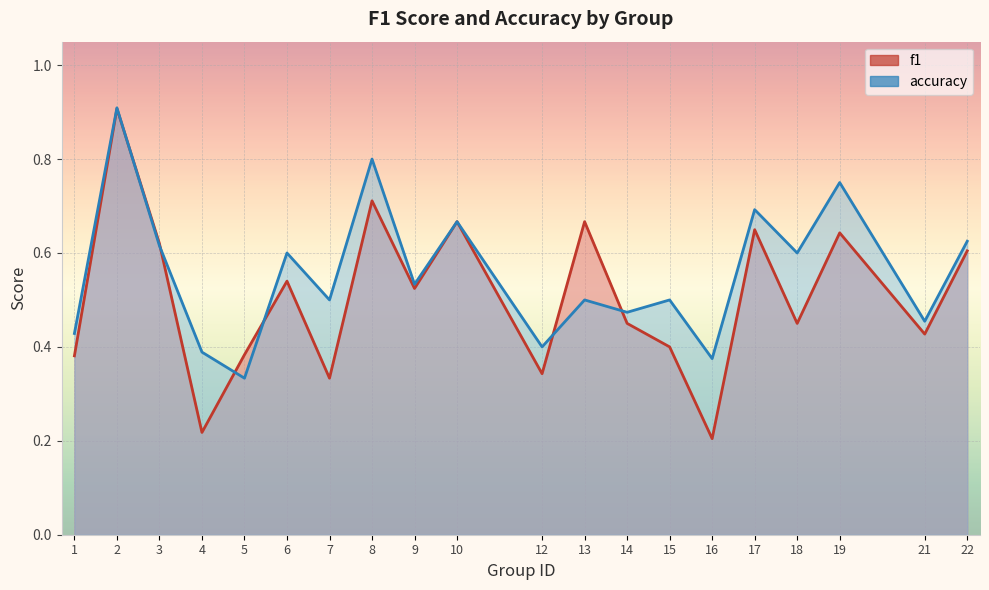

Which has a higher value, 21 or 17?

17